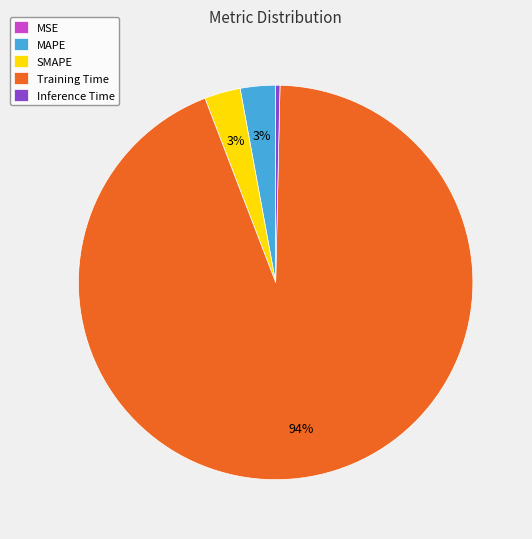

True or false: MAPE accounts for 3% of the total.

True